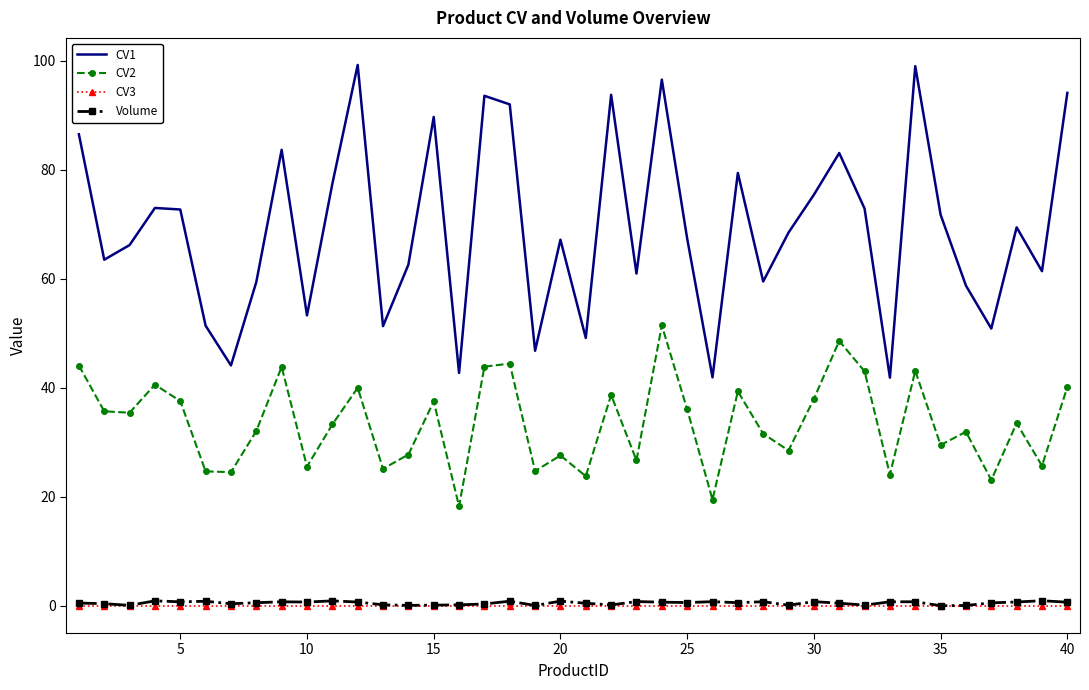

Which series has the largest range (max minus min)?

CV1